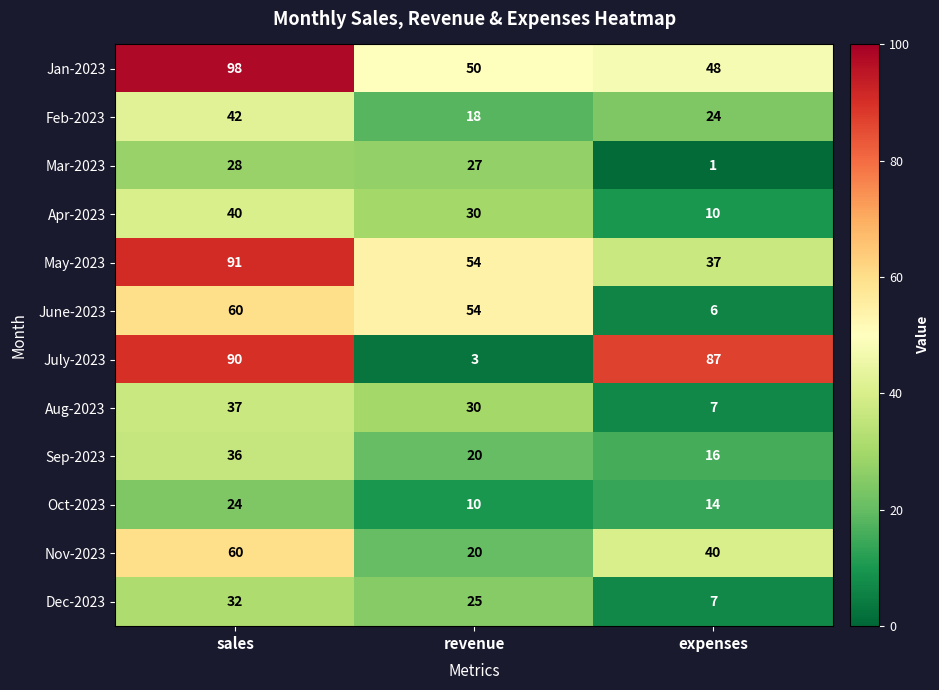

What is the smallest value displayed?

1